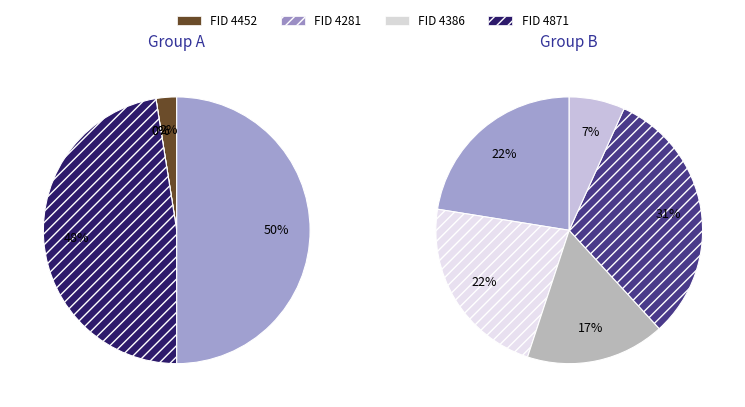

Is it true that 4797 is 8% of the pie?

False